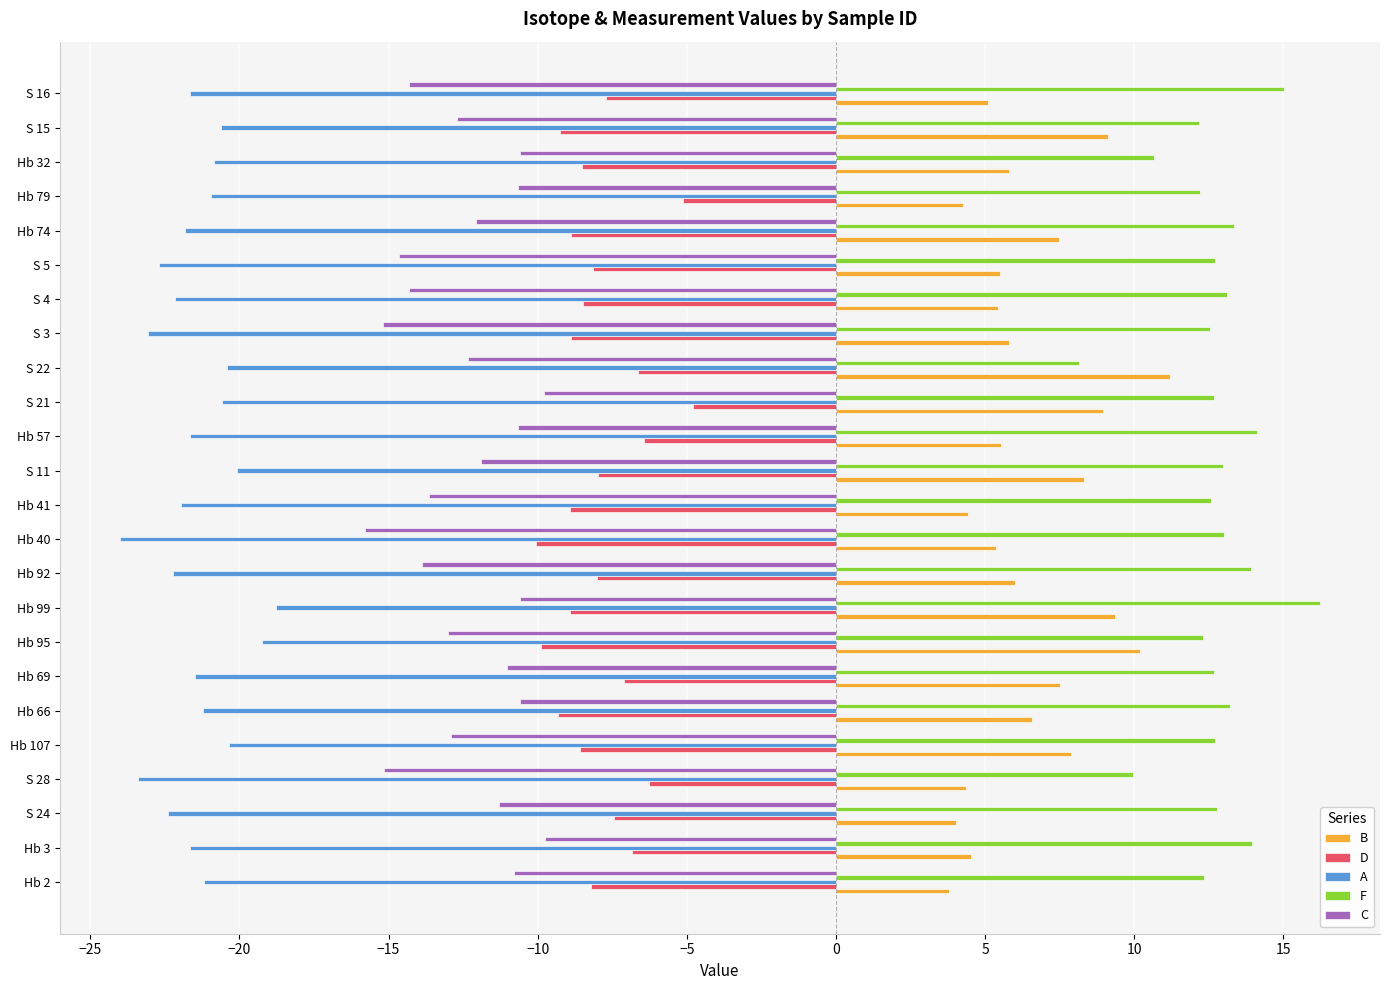

The B series shows 1.7 at S 11. True or false?

False